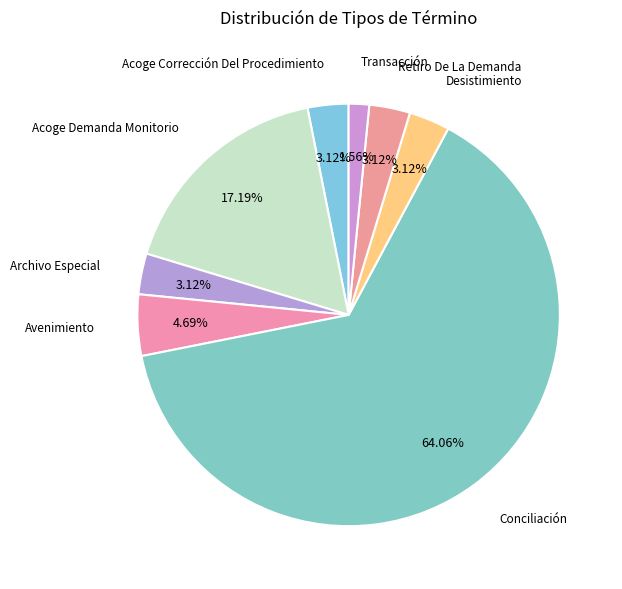

What is the ratio of the value at Archivo Especial to the value at Desistimiento?

1.0